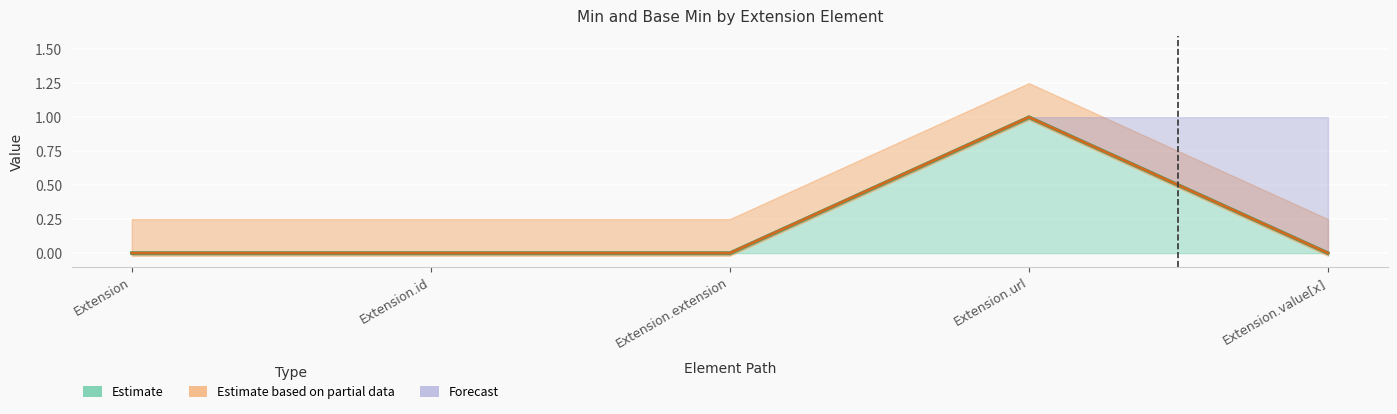

What position from the right is Extension.value[x]?

1